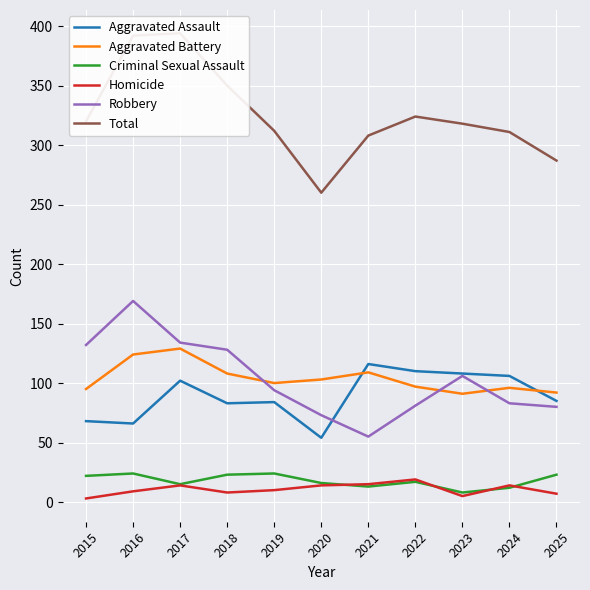

Reading left to right, transcribe all the data shown in this chart.

Aggravated Assault: 68	66	102	83	84	54	116	110	108	106	85
Aggravated Battery: 95	124	129	108	100	103	109	97	91	96	92
Criminal Sexual Assault: 22	24	15	23	24	16	13	17	8	12	23
Homicide: 3	9	14	8	10	14	15	19	5	14	7
Robbery: 132	169	134	128	94	73	55	81	106	83	80
Total: 320	392	394	350	312	260	308	324	318	311	287